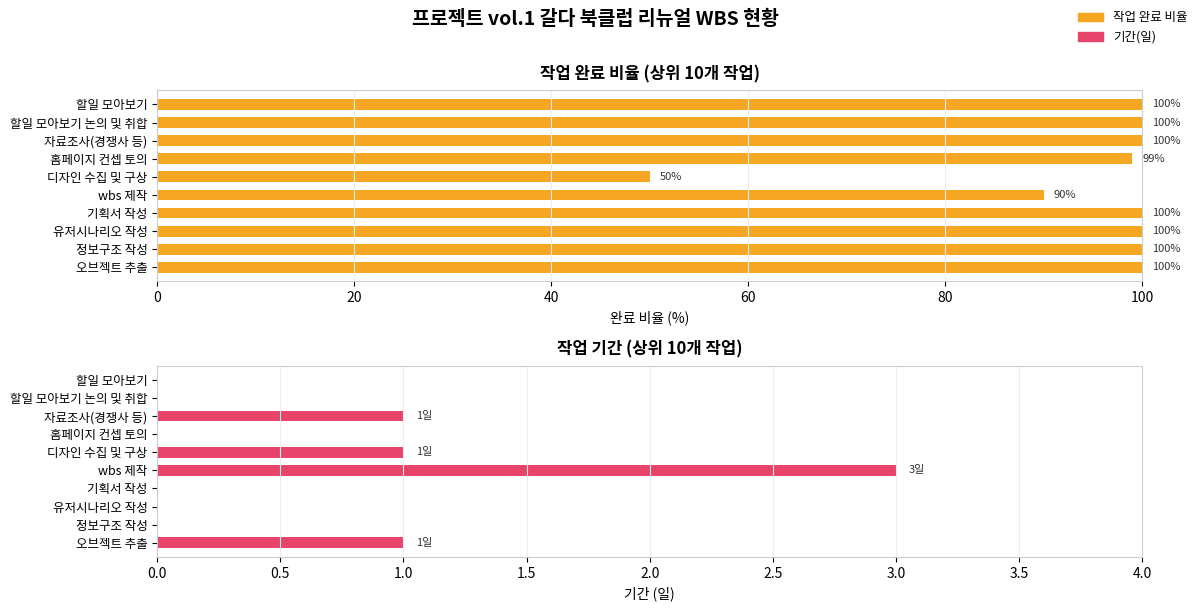

How many data points does each series have?

10